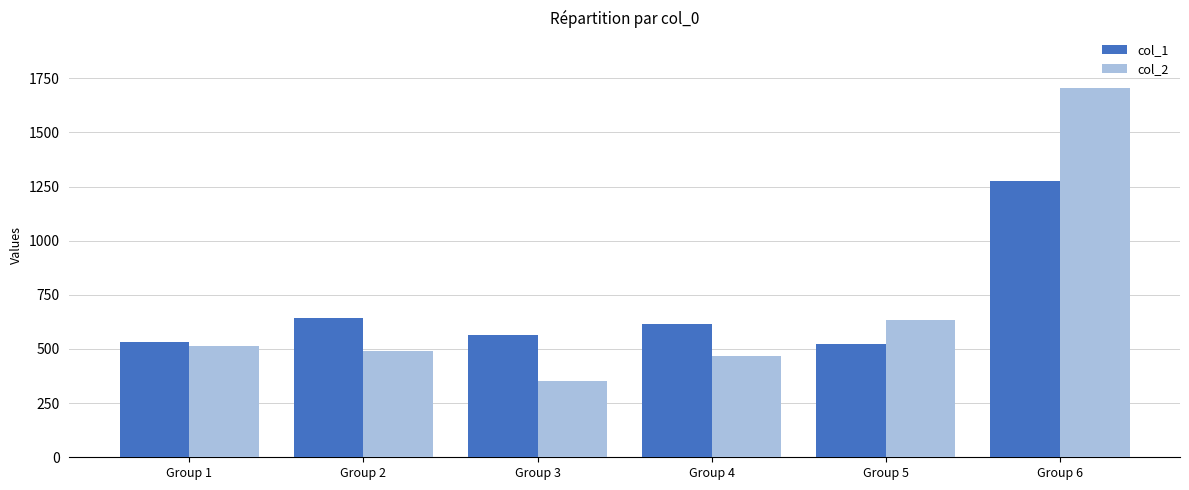

Read the col_1 value at Group 6.

1274.0